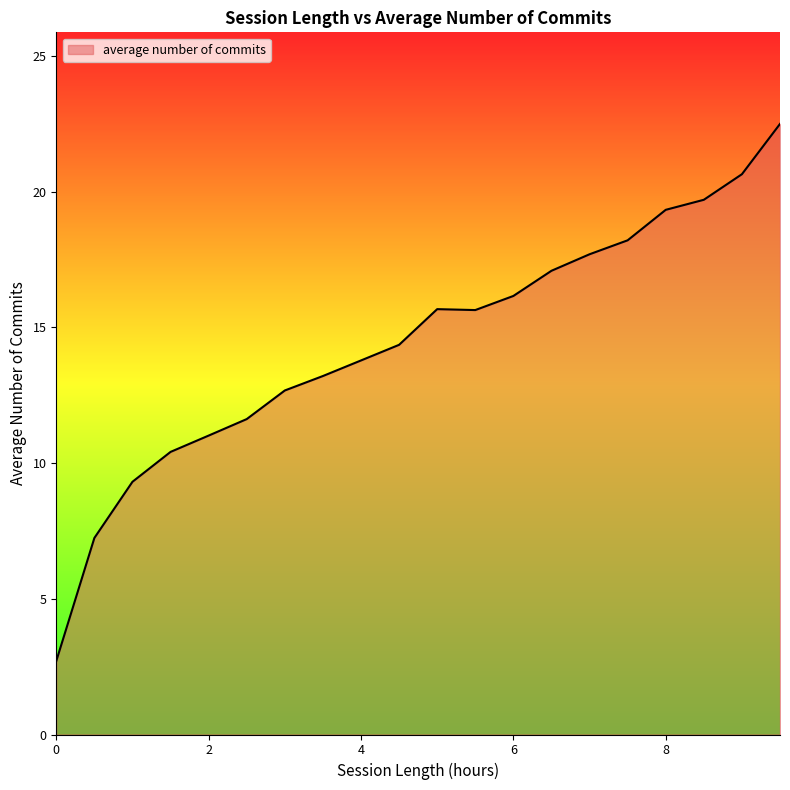

What is the smallest value displayed?

2.7